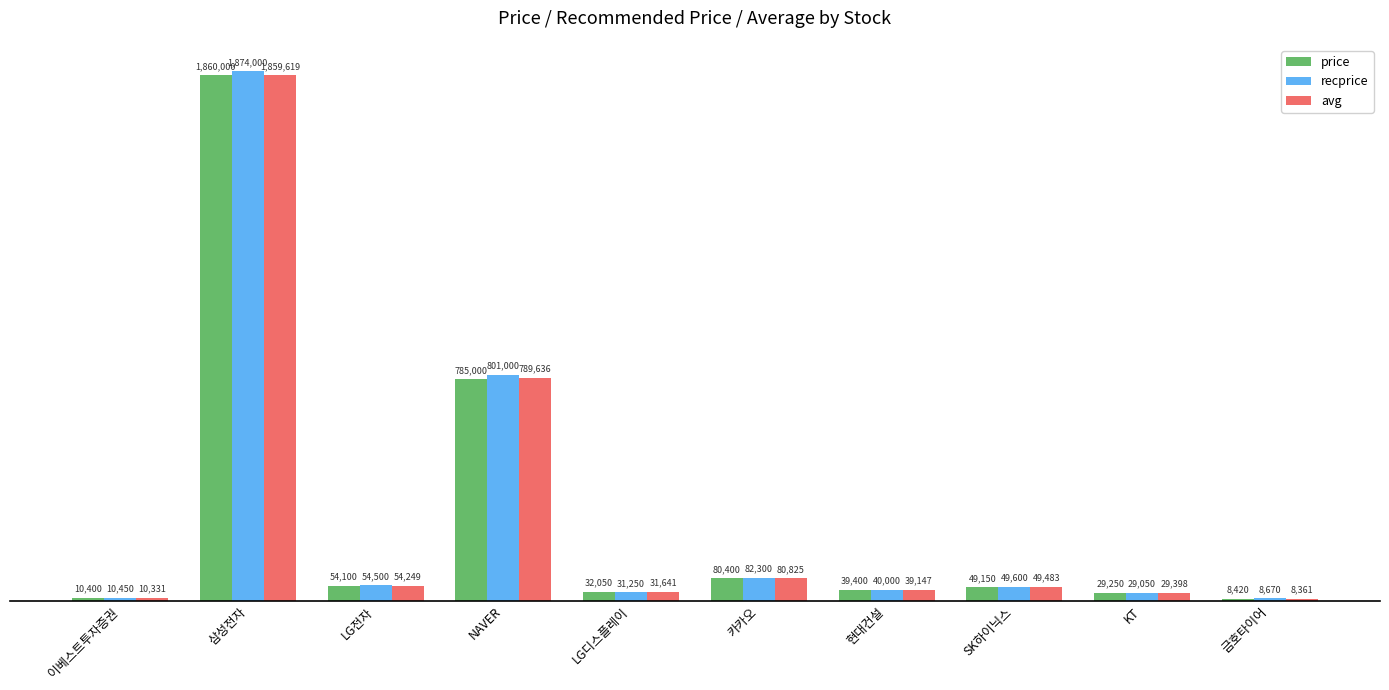

What are all the series names shown in the legend?

price, recprice, avg